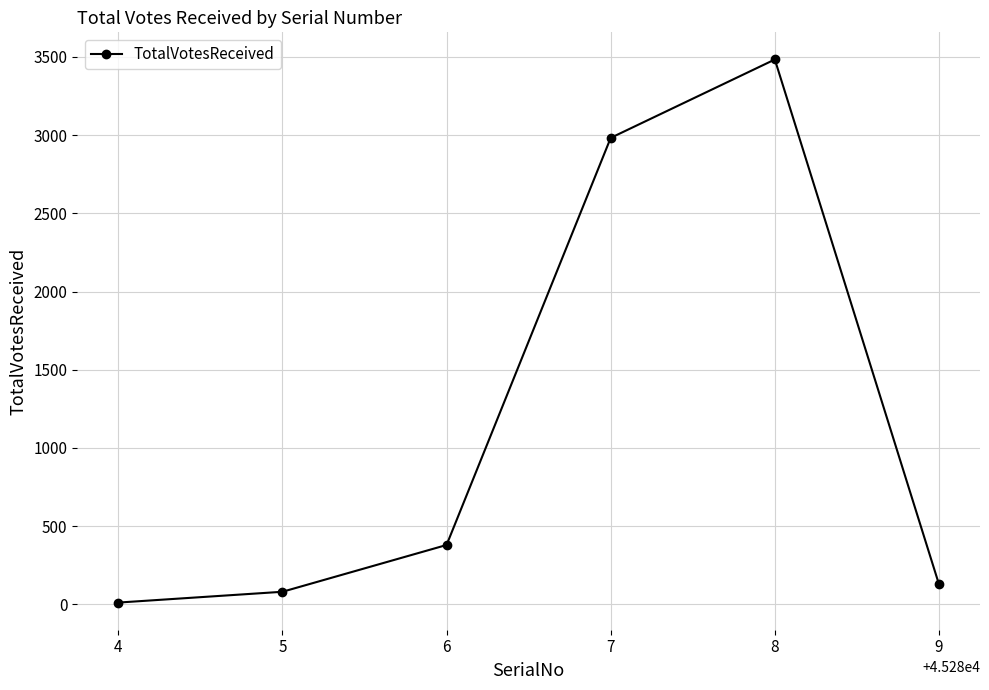

List the labels in order of value, largest first.

8, 7, 6, 9, 5, 4